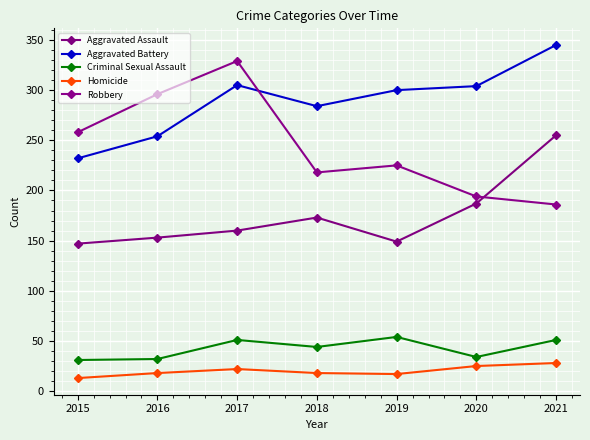

What is the difference between the Criminal Sexual Assault values at 2018 and 2017?

7